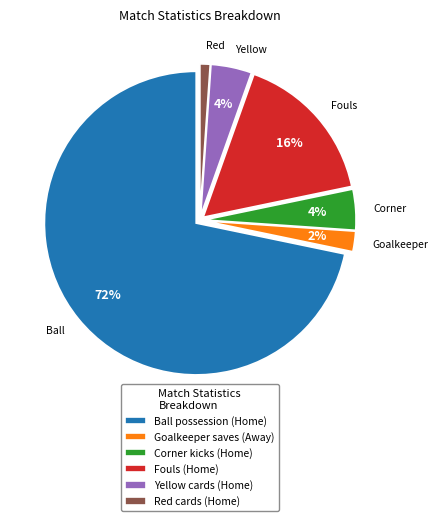

Which has a higher value, Red cards (Home) or Ball possession (Home)?

Ball possession (Home)